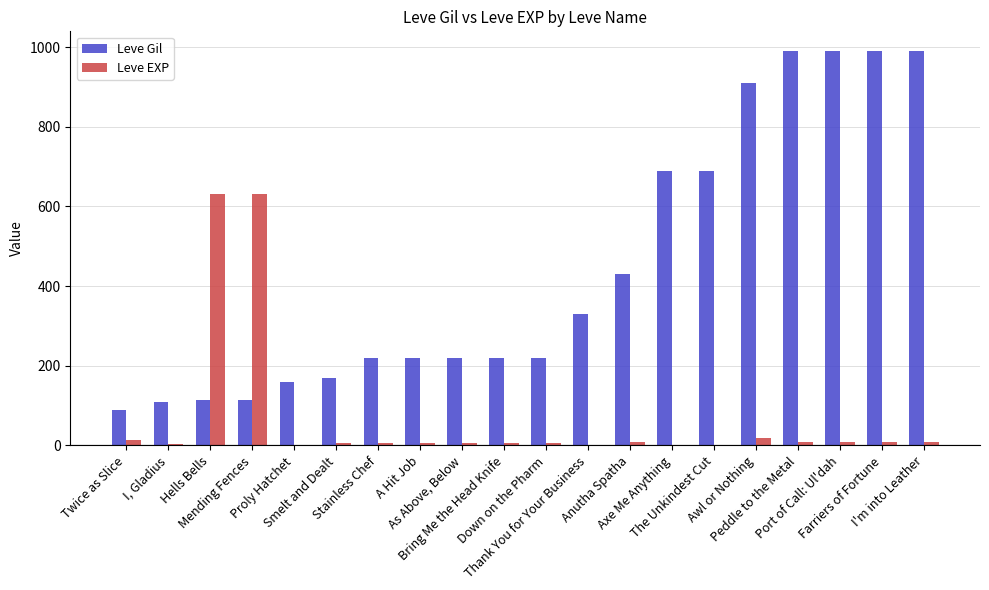

What is the sum of all Leve Gil values?

8869